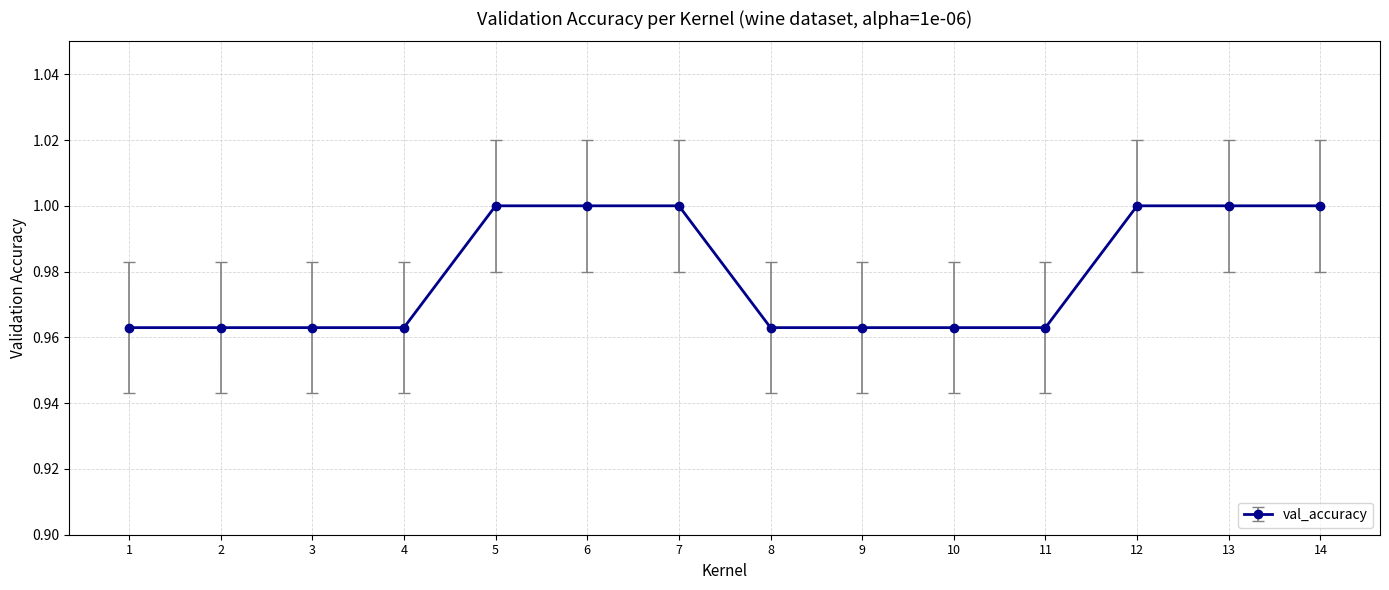

What is the sum of all values?

13.7